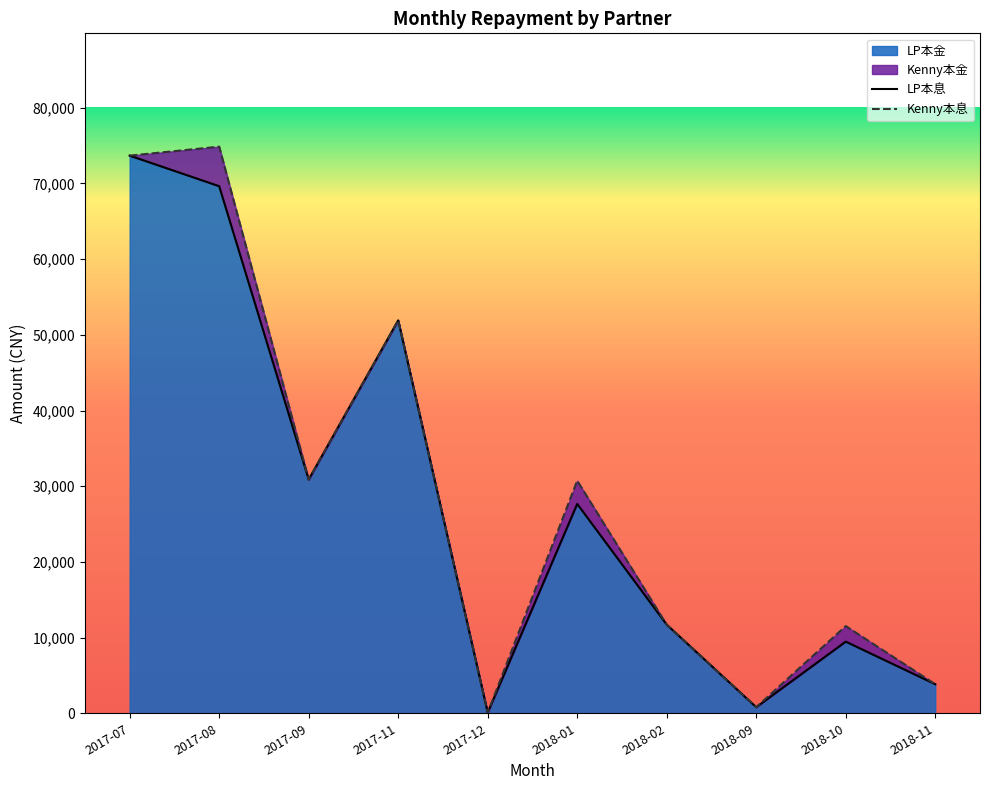

At which category does LP本金 reach its first local peak?

2017-11